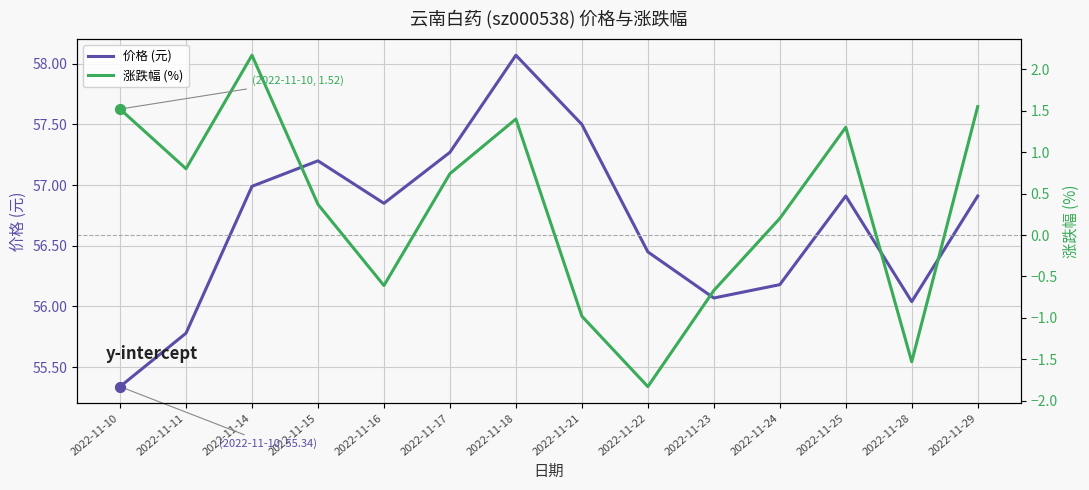

Is the value of 价格 (元) at 2022-11-11 greater than the value of 涨跌幅 (%) at 2022-11-11?

Yes